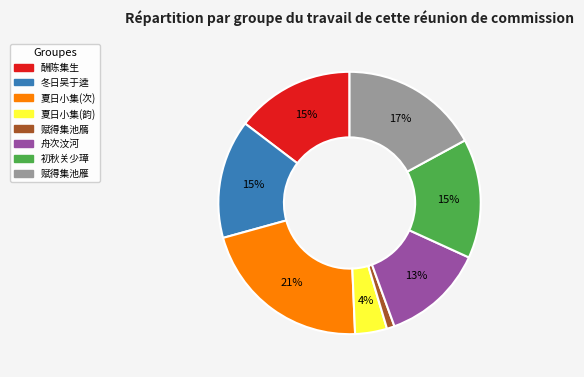

Is there a majority slice in this chart?

No